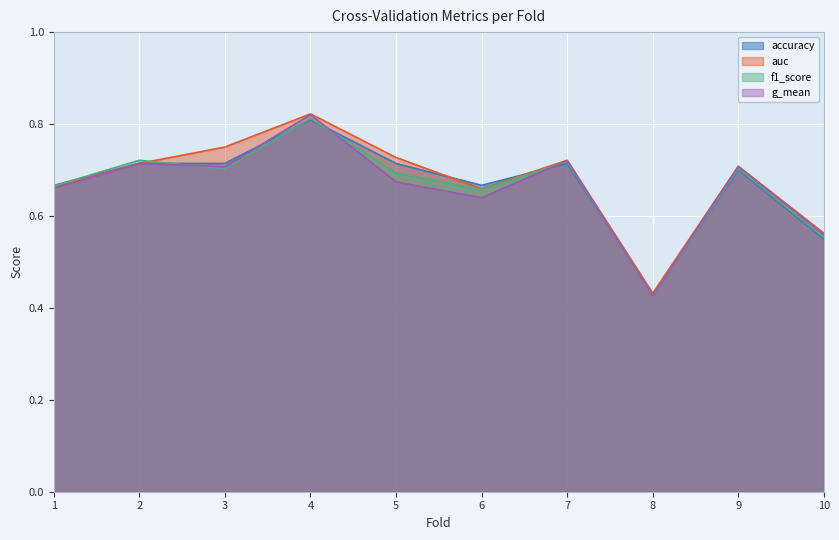

How many accuracy values are between 0 and 1?

10